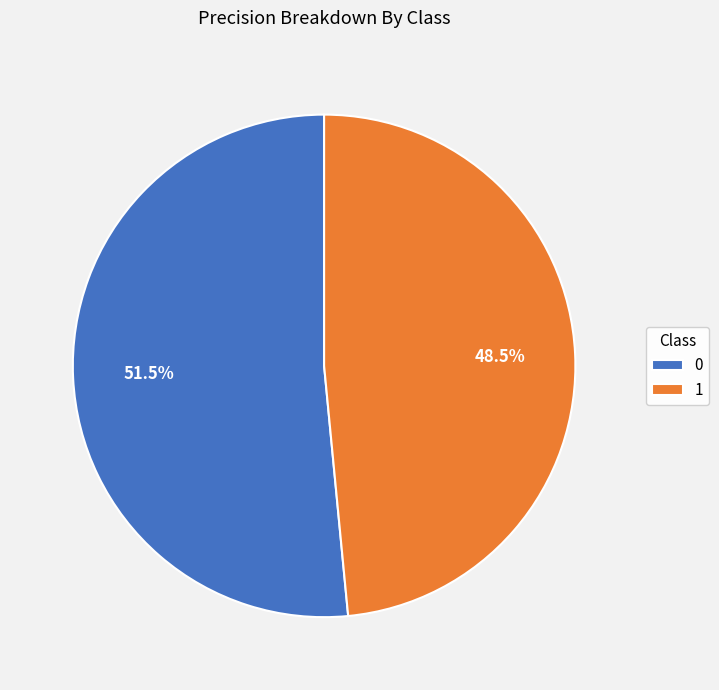

Combined, what portion of the pie is 0 and 1?

100.0%